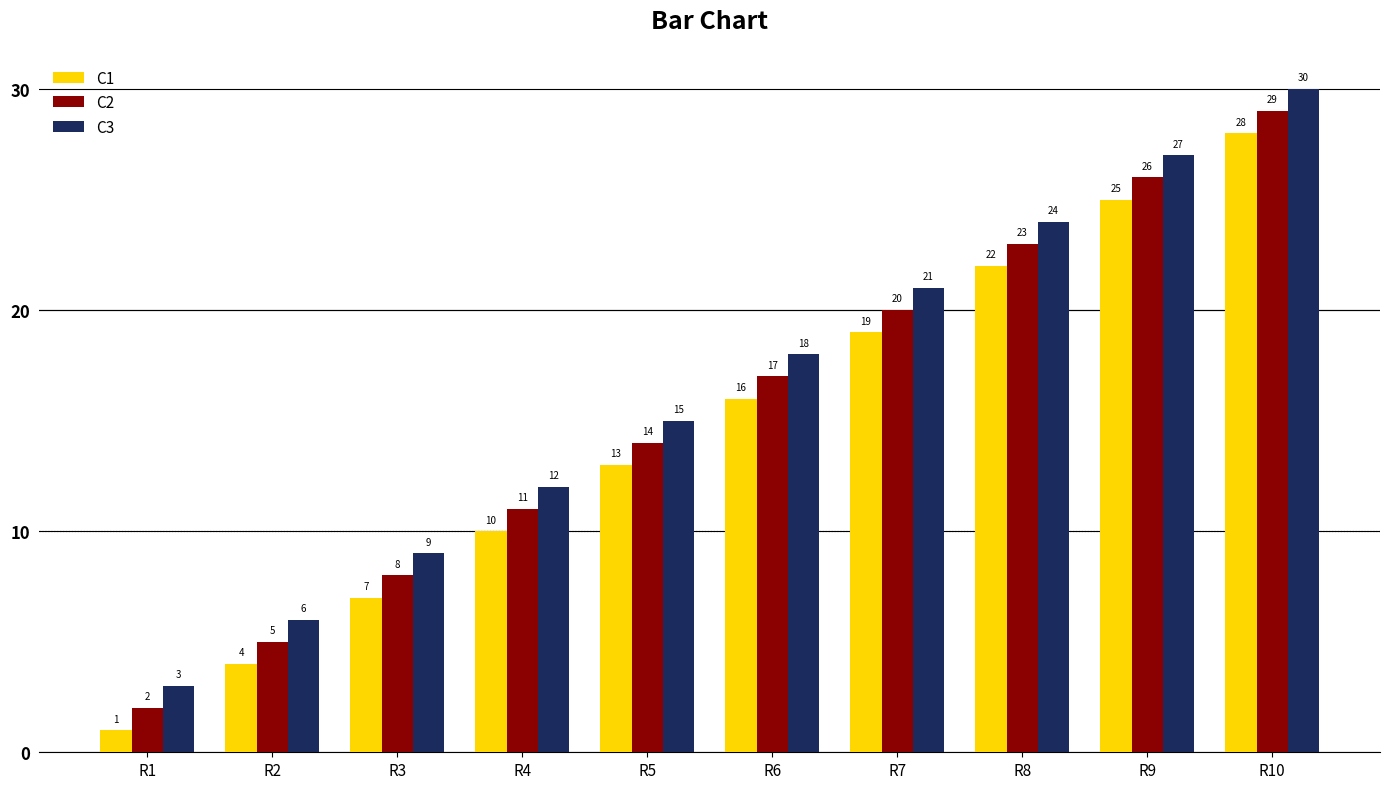

Read the C2 value at R9, to the nearest 5.

25